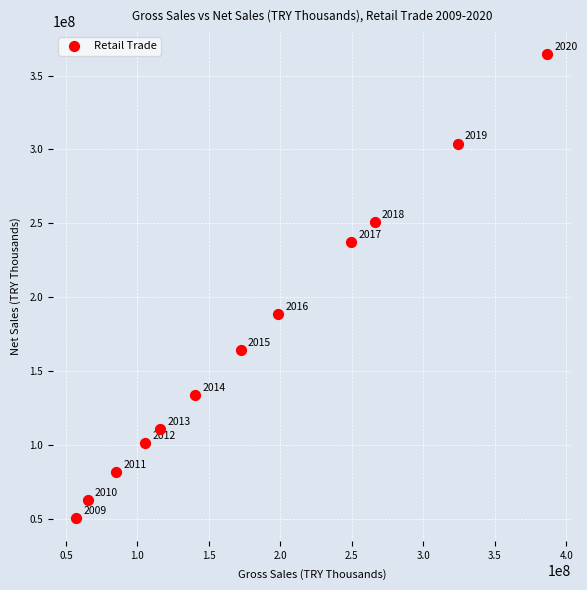

What is the range of X values (max minus min)?

329467467.8